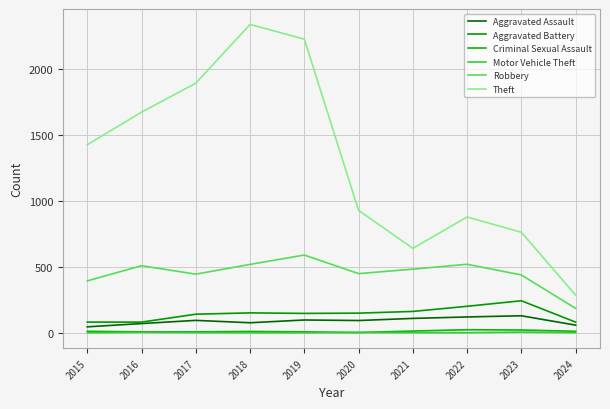

At which category is the sum across all series the highest?

2018